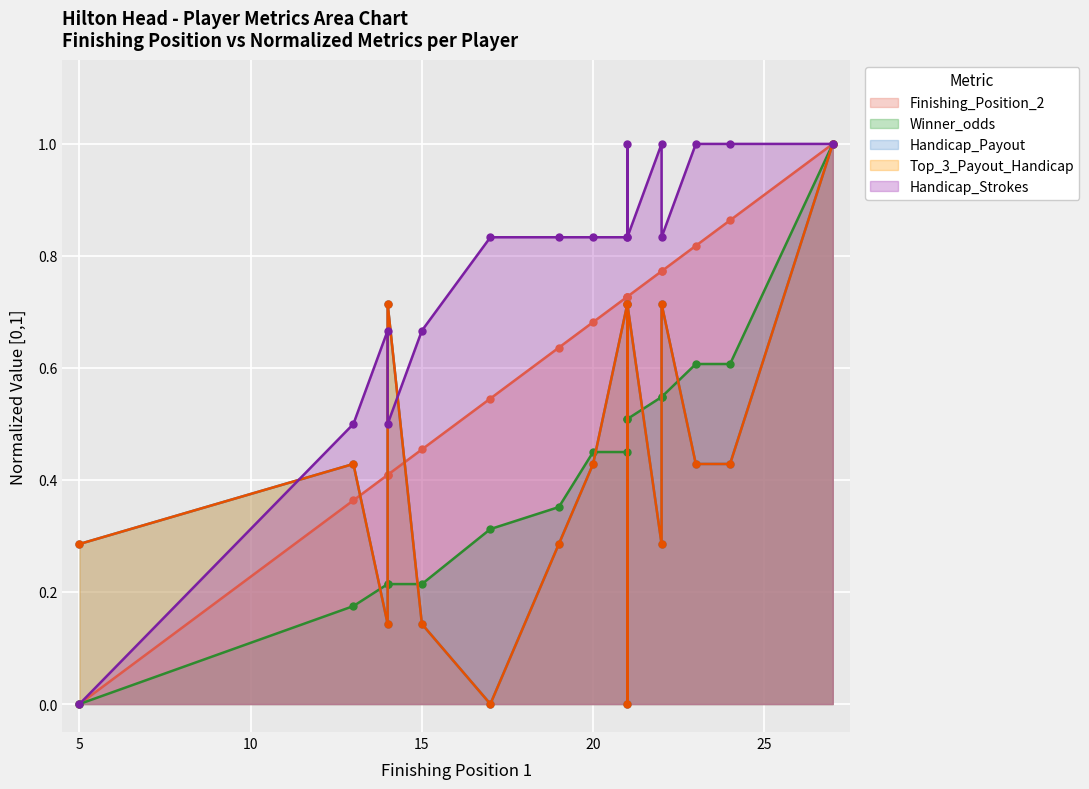

What are all the series names shown in the legend?

Finishing_Position_2, Winner_odds, Handicap_Payout, Top_3_Payout_Handicap, Handicap_Strokes